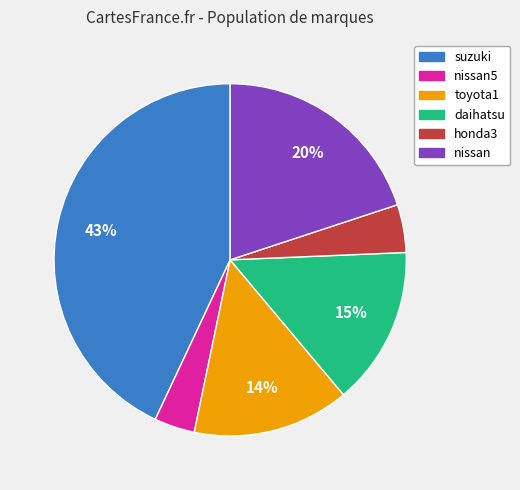

To the nearest percent, what is the difference between the largest and smallest slice percentages?

39%